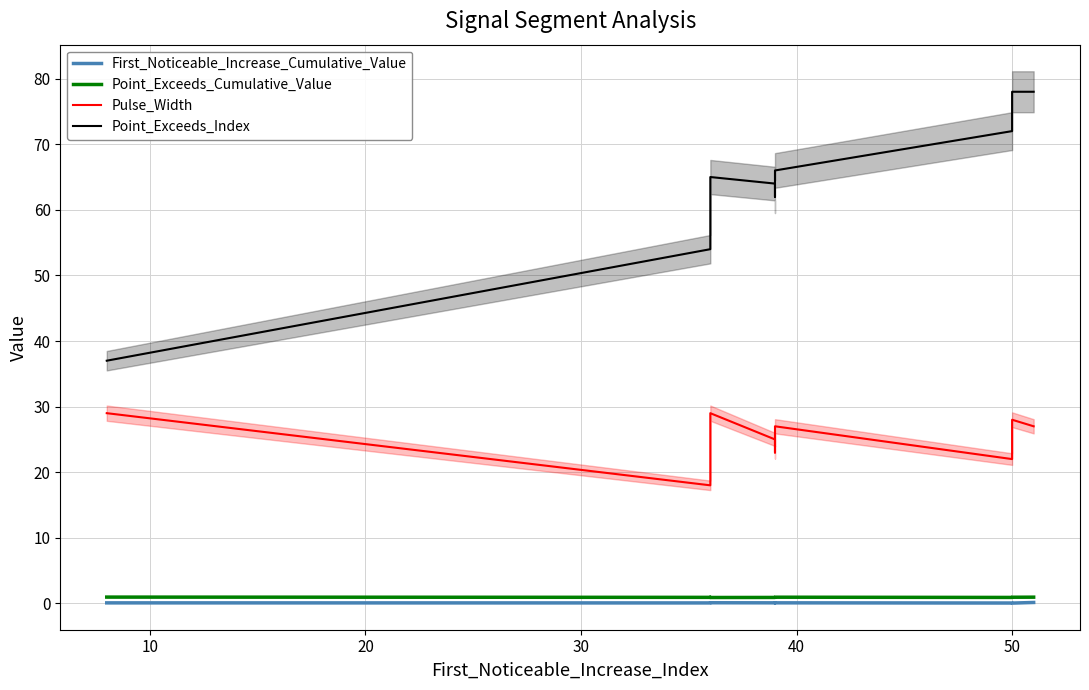

True or false: Pulse_Width and First_Noticeable_Increase_Cumulative_Value intersect in this chart.

False